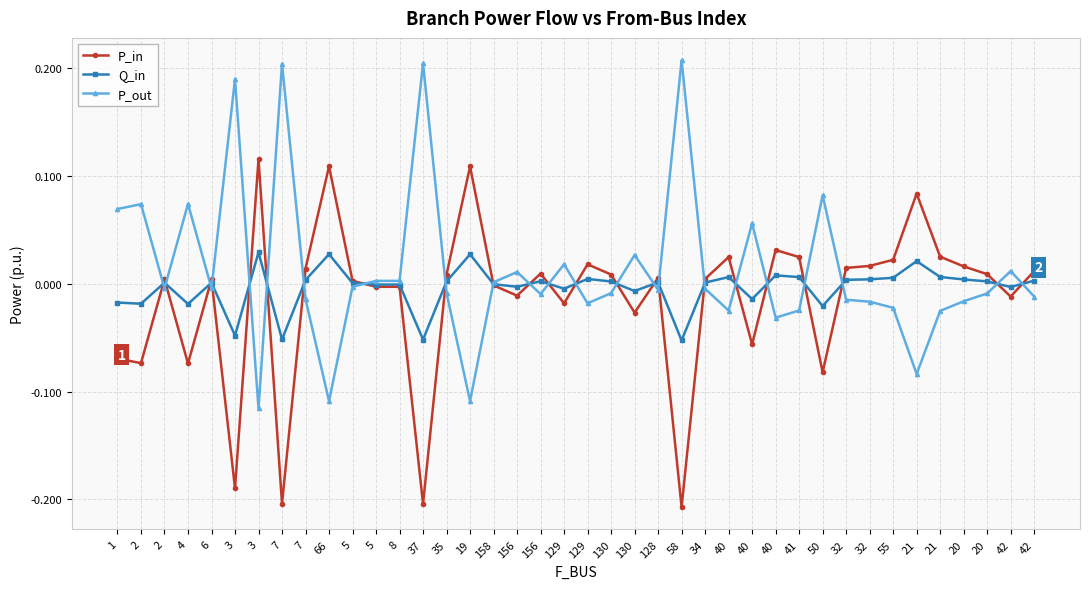

Does the chart have visible grid lines?

Yes